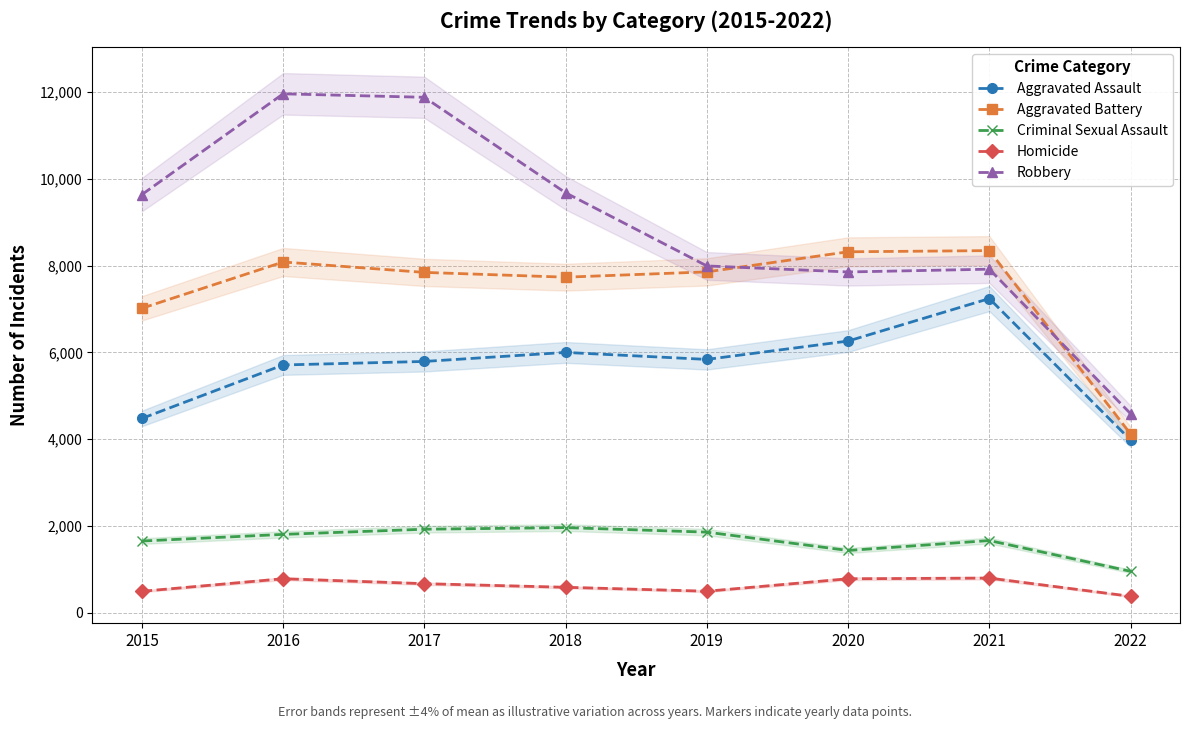

What is the total value across all series at 2016?

28351